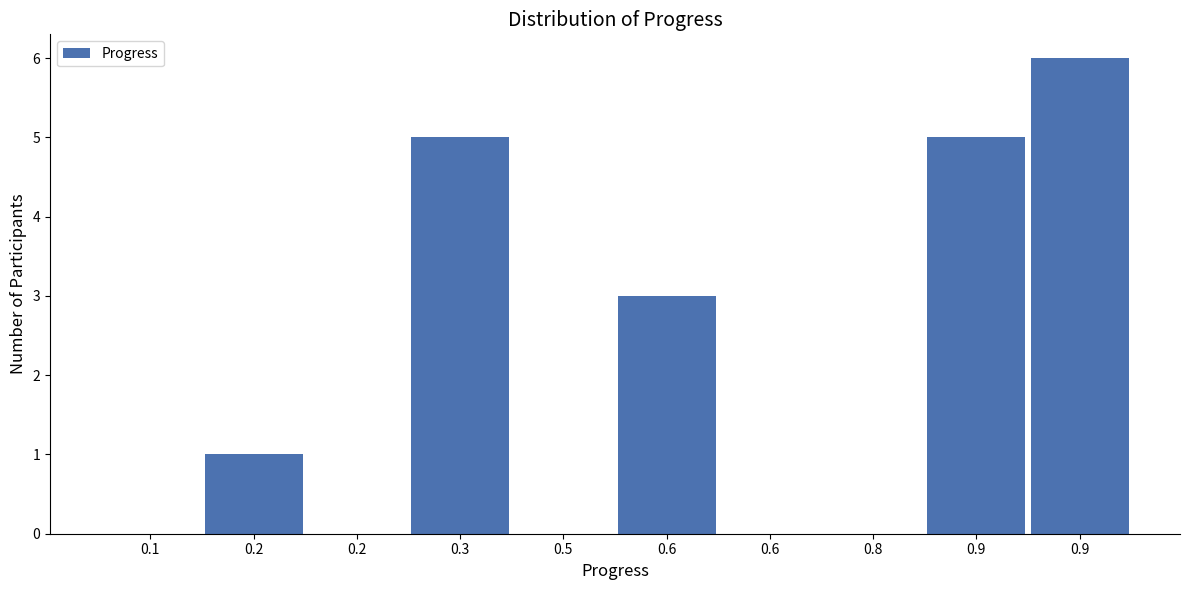

Count the number of data series in this chart.

1